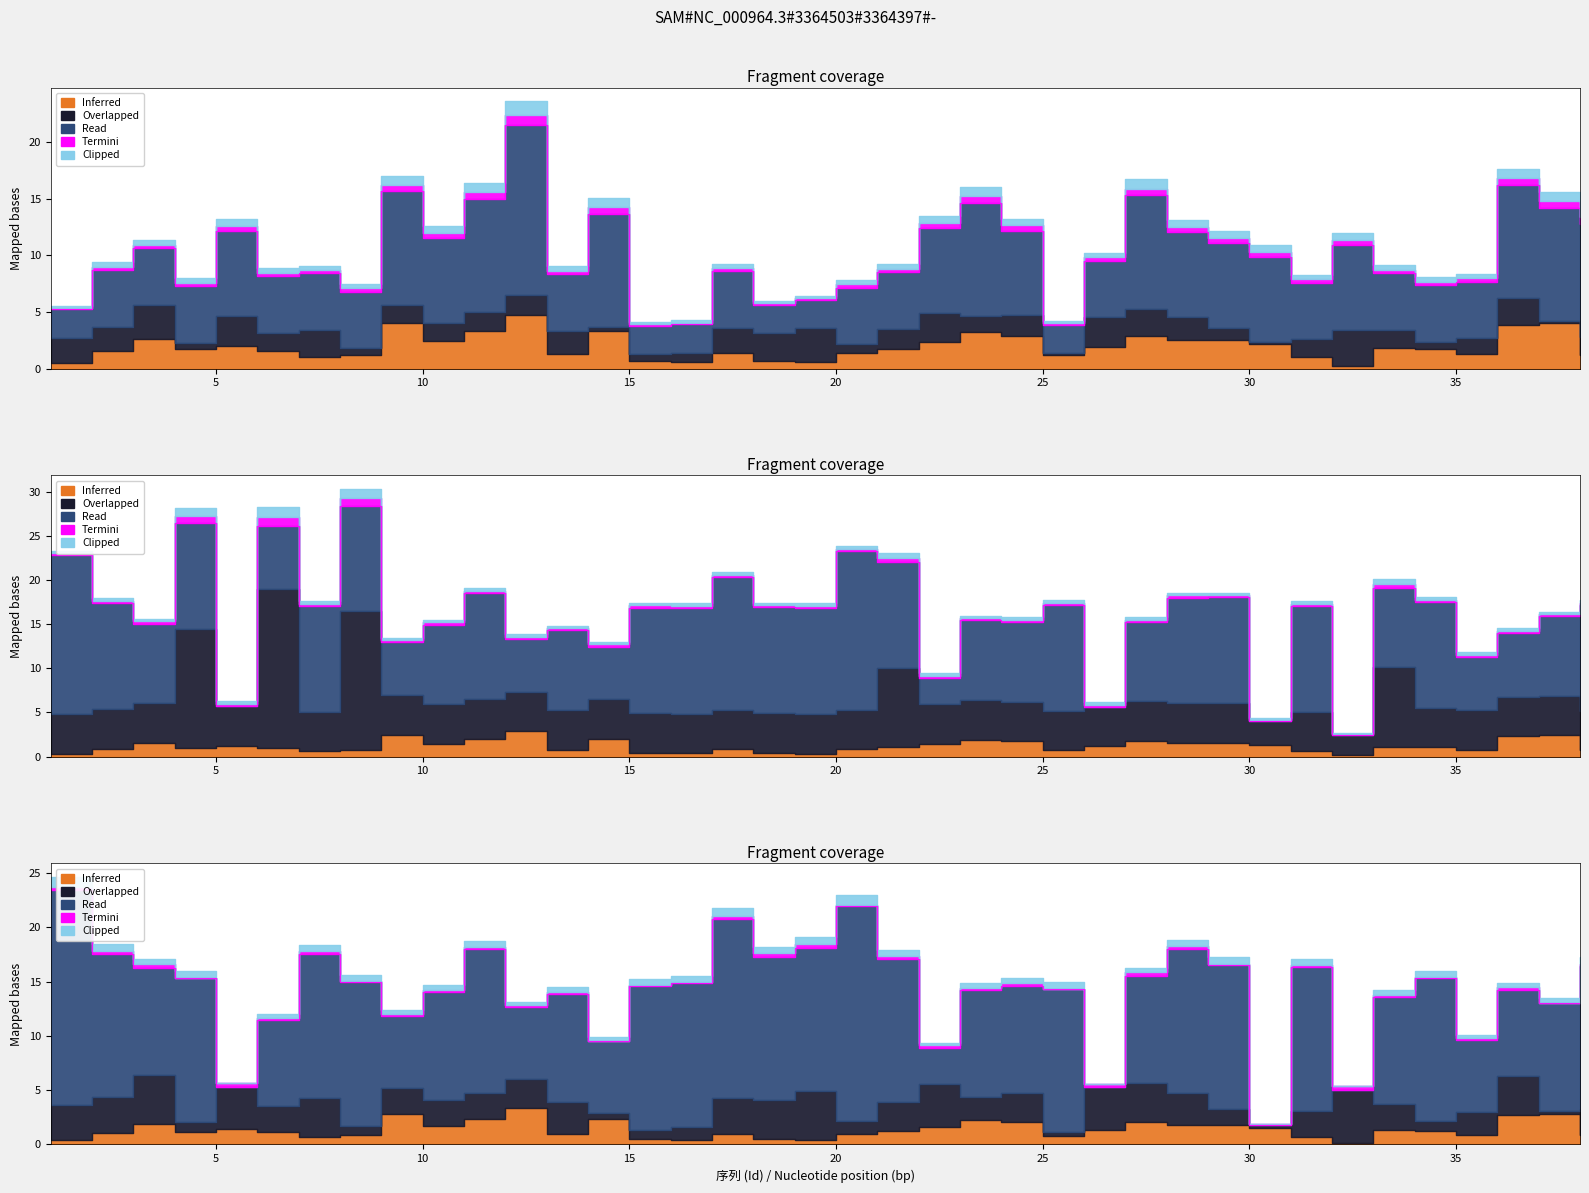

True or false: Mov has more than 2 interior local peaks.

True